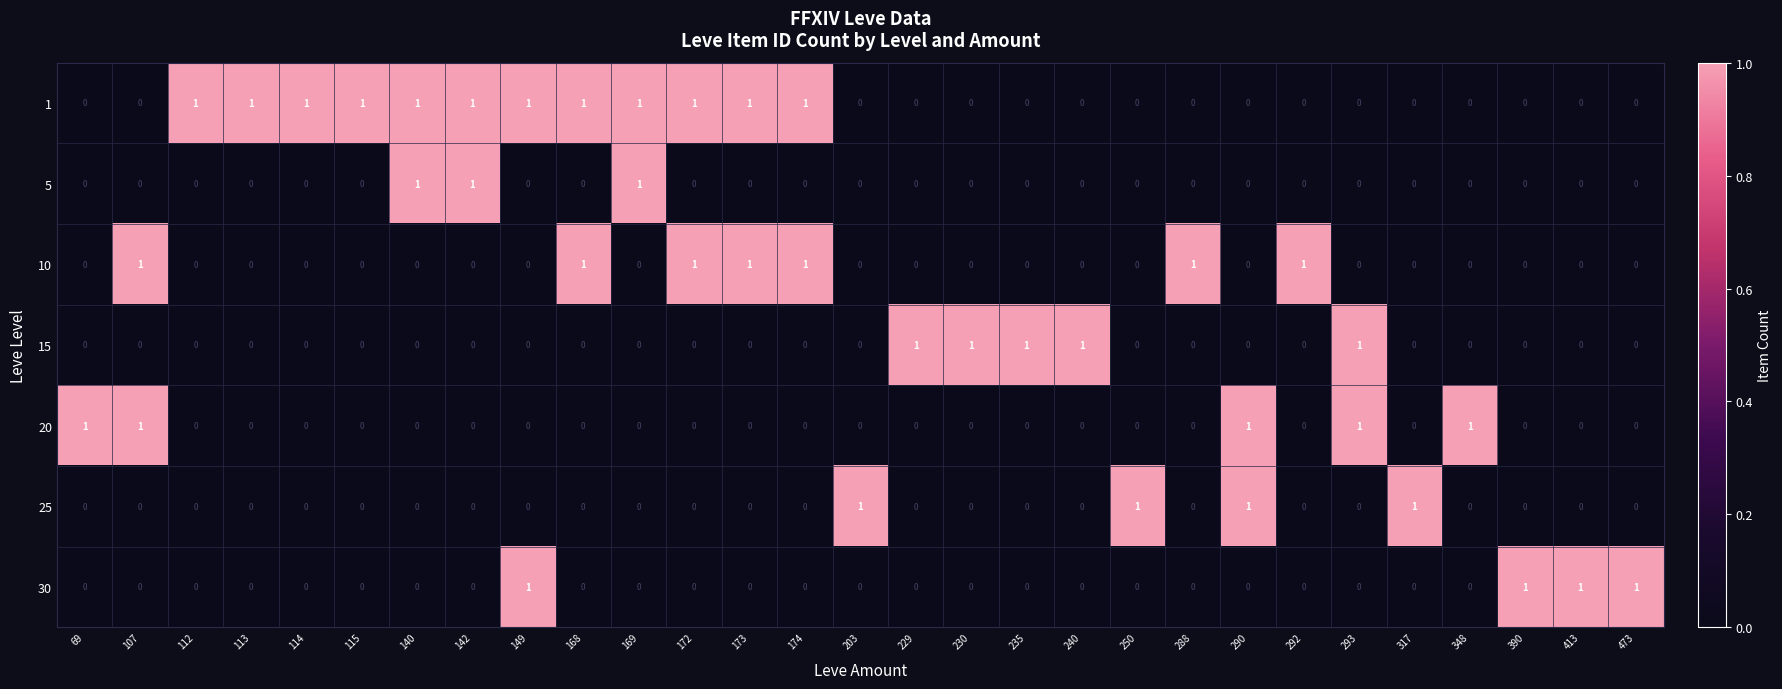

How many 1 values are between 0 and 1?

29